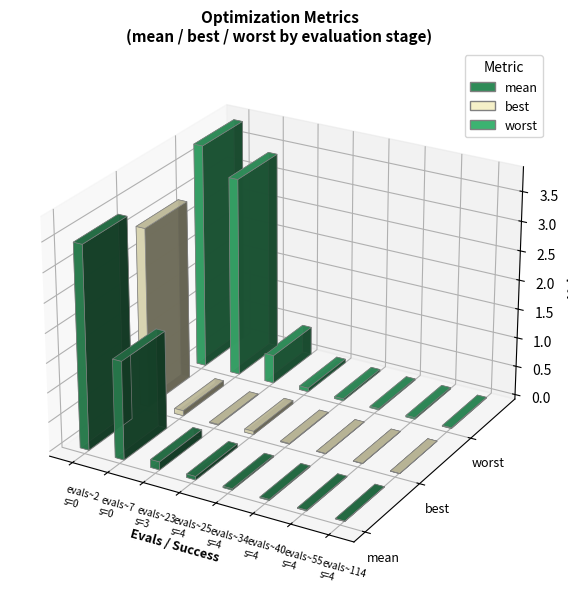

Reading right to left, list all the values displayed in this chart.

mean: 0.0	0.0	0.0	0.0	0.1	0.1	1.7	3.4
best: 0.0	0.0	0.0	0.0	0.1	0.0	0.1	3.1
worst: 0.0	0.0	0.0	0.0	0.1	0.5	3.4	3.8